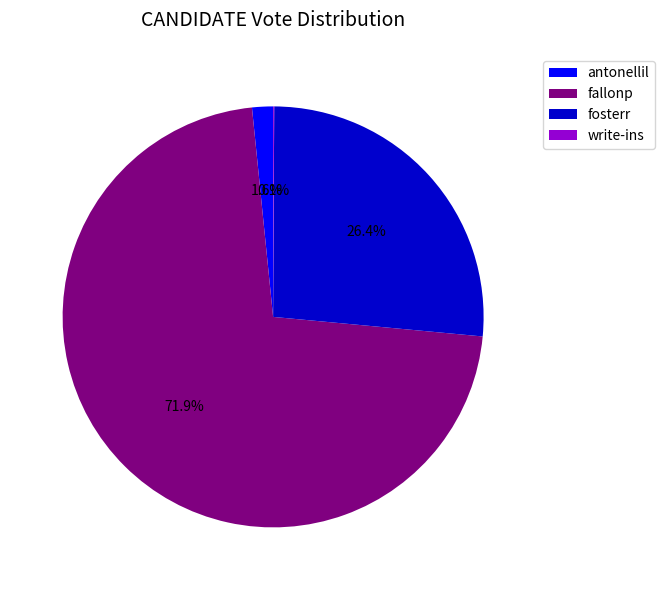

Is it true that fosterr is 34% of the pie?

False